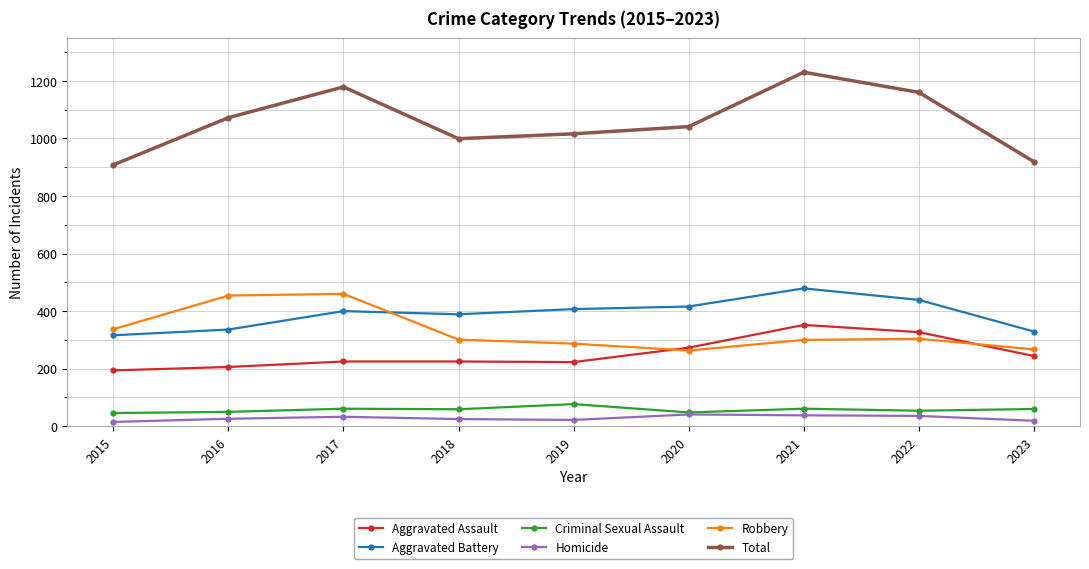

What is the value of the Aggravated Battery point at the 4th from the left?

389